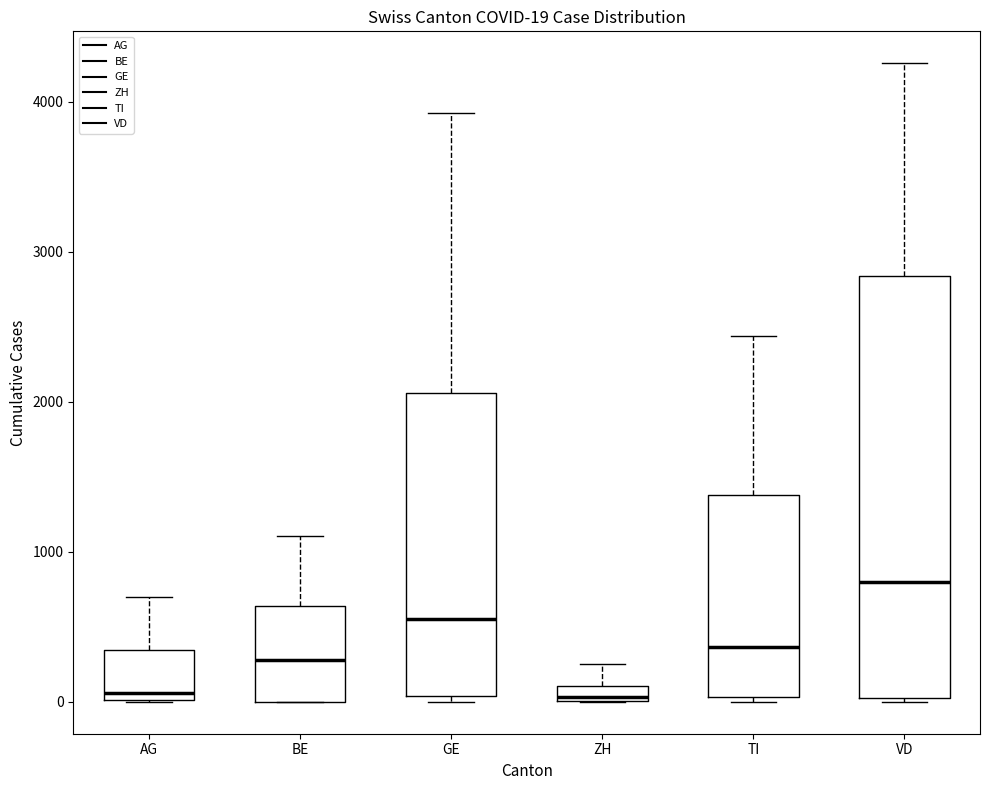

Comparing the boxes themselves (not the whiskers), which one is the tallest?

VD